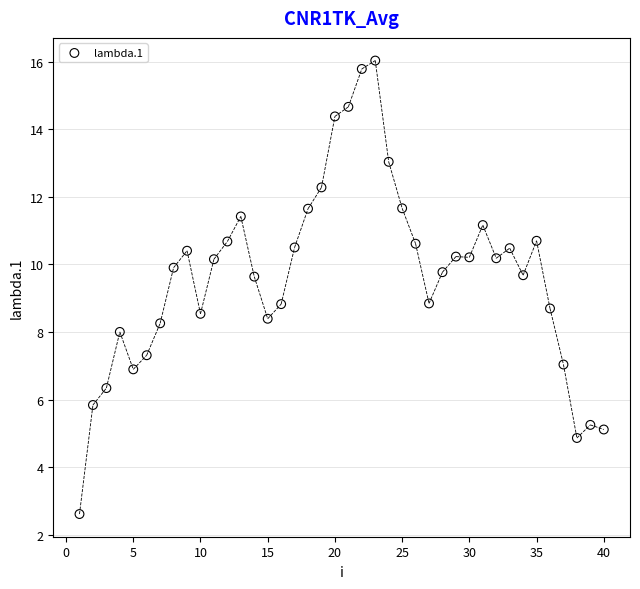

What is the range of X values (max minus min)?

39.0